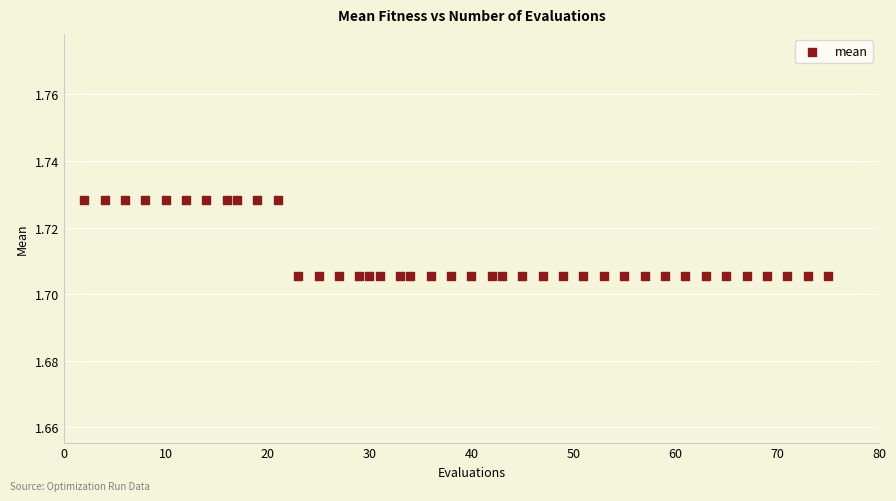

What is the range of X values (max minus min)?

73.0